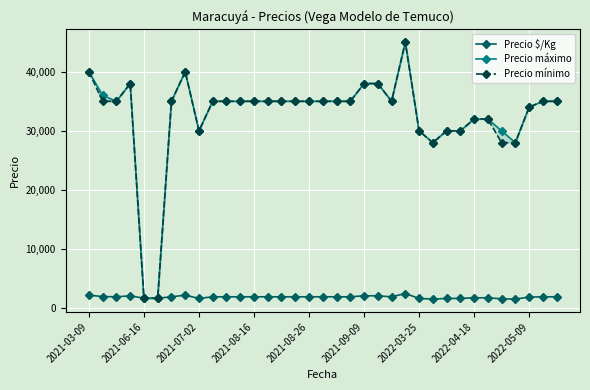

True or false: Precio $/Kg has more than 1 interior local peaks.

True